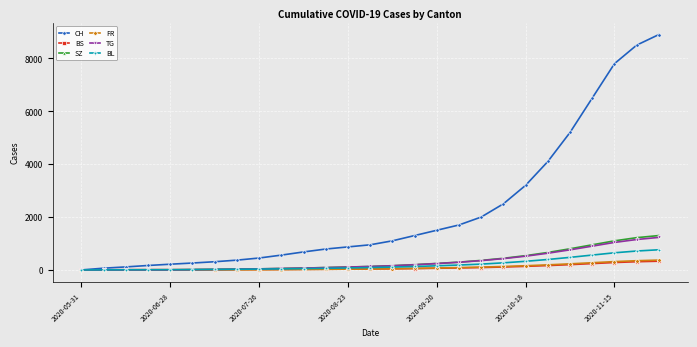

Which series has the widest spread of values?

CH